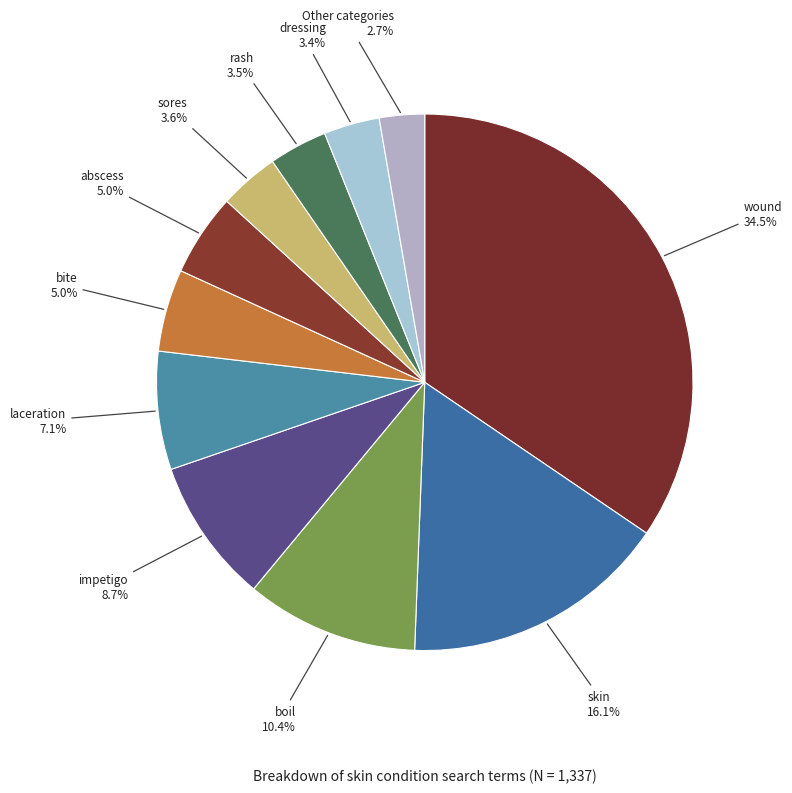

How many segments does this pie chart have?

11